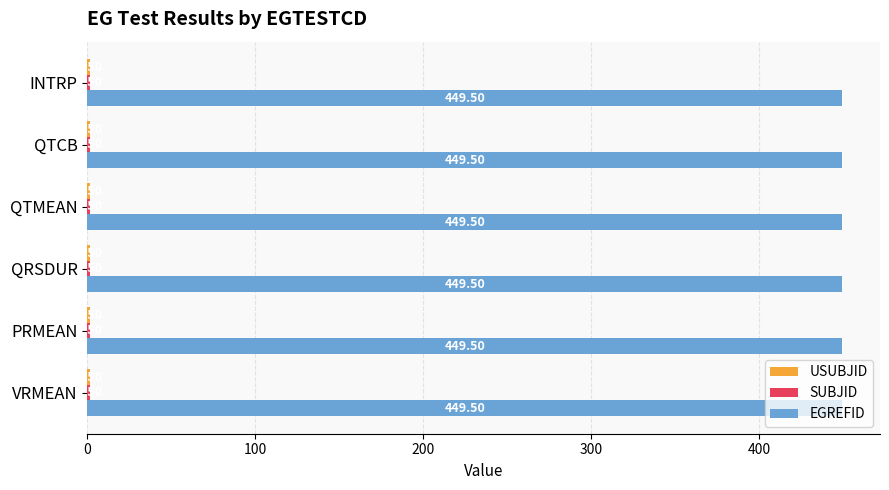

What is the spread (max minus min) of values at QRSDUR?

448.0